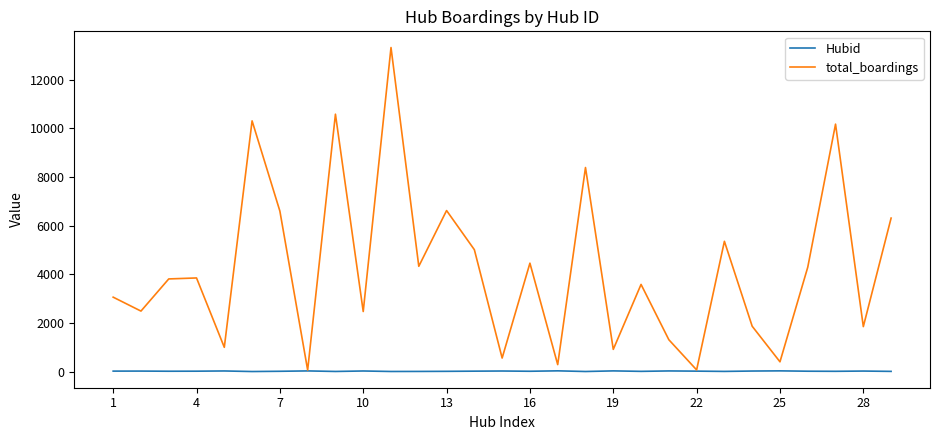

Which series has the largest total across all categories?

total_boardings